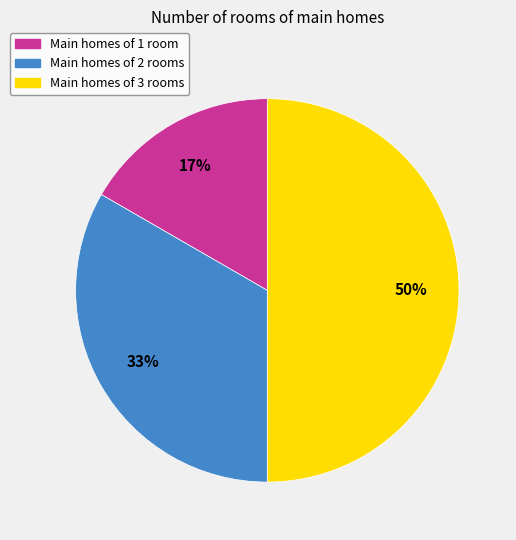

Is it true that Main homes of 3 rooms is 50% of the pie?

True